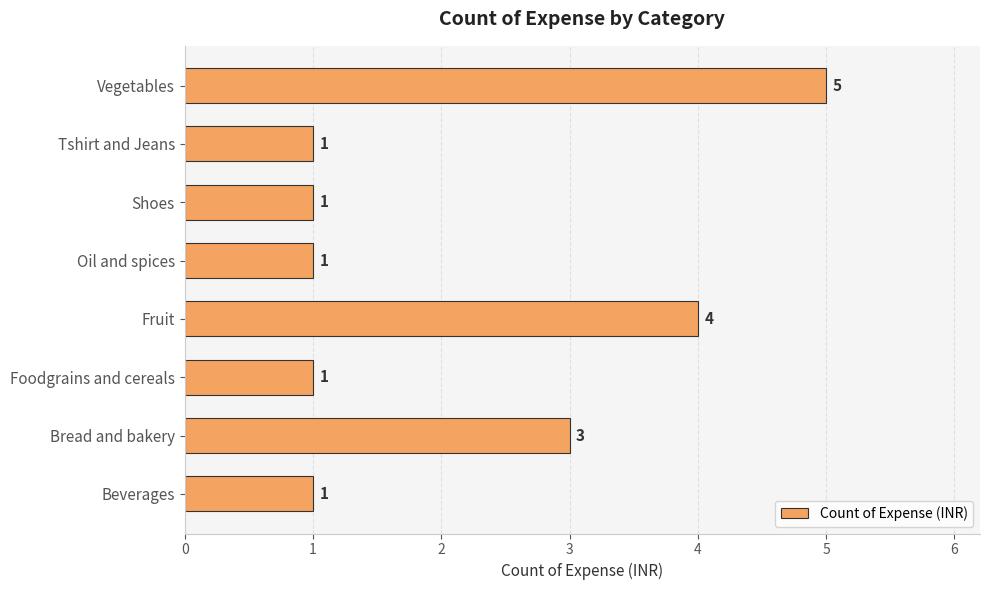

Is it true that the value at Beverages is 1?

True